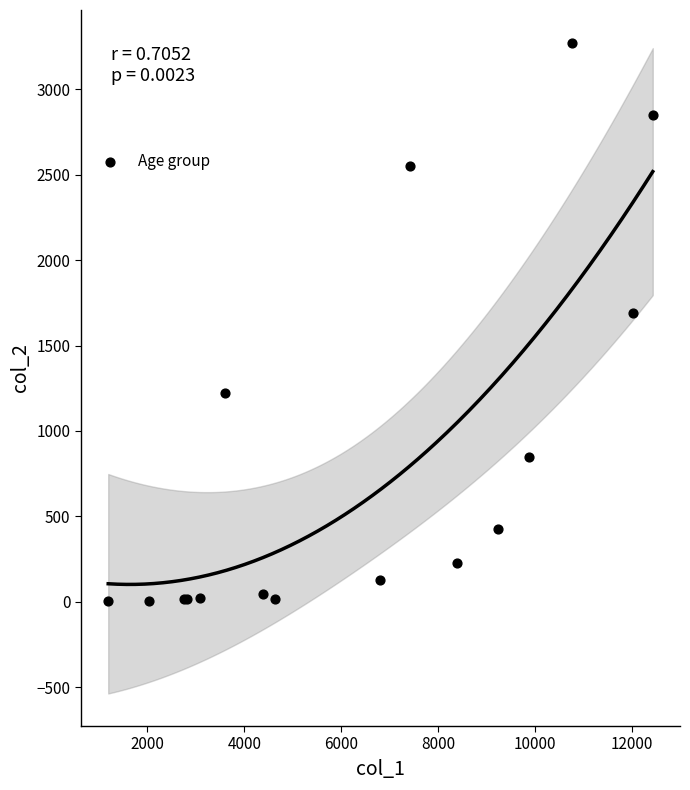

What Y value in the scatter plot is closest to 1638?

1690